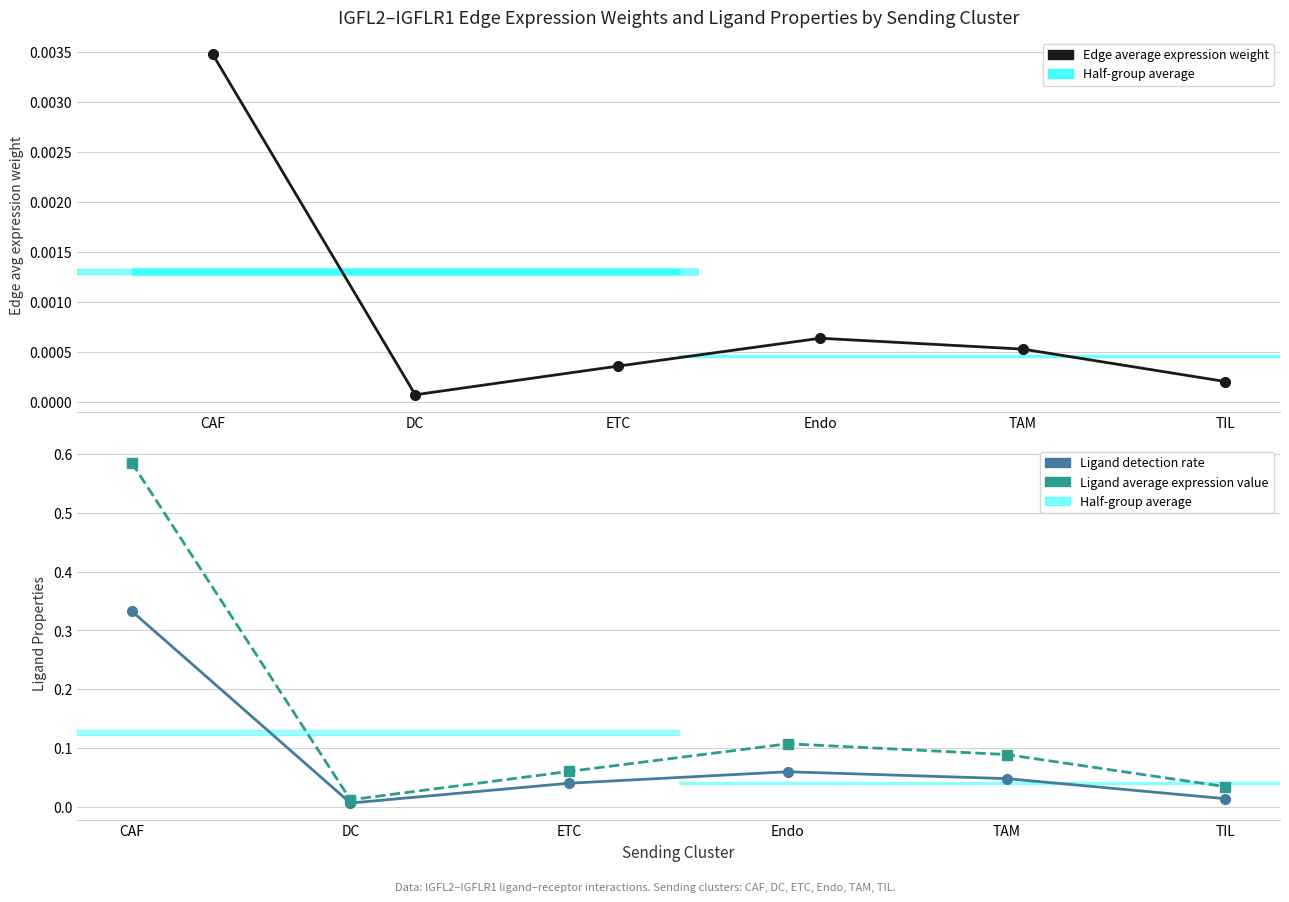

True or false: Ligand detection rate and Ligand average expression value cross at least once.

False